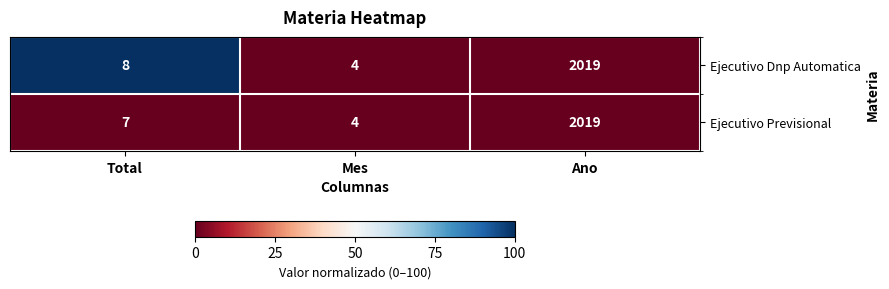

At which category does the chart reach its minimum across all series?

Mes